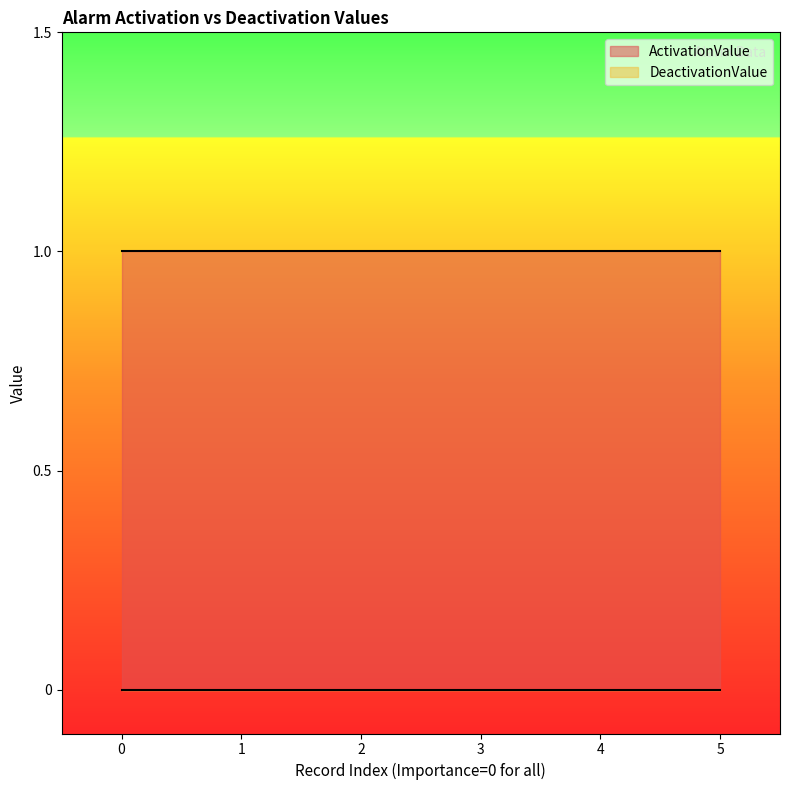

What is the difference between the highest and lowest values at 0?

1